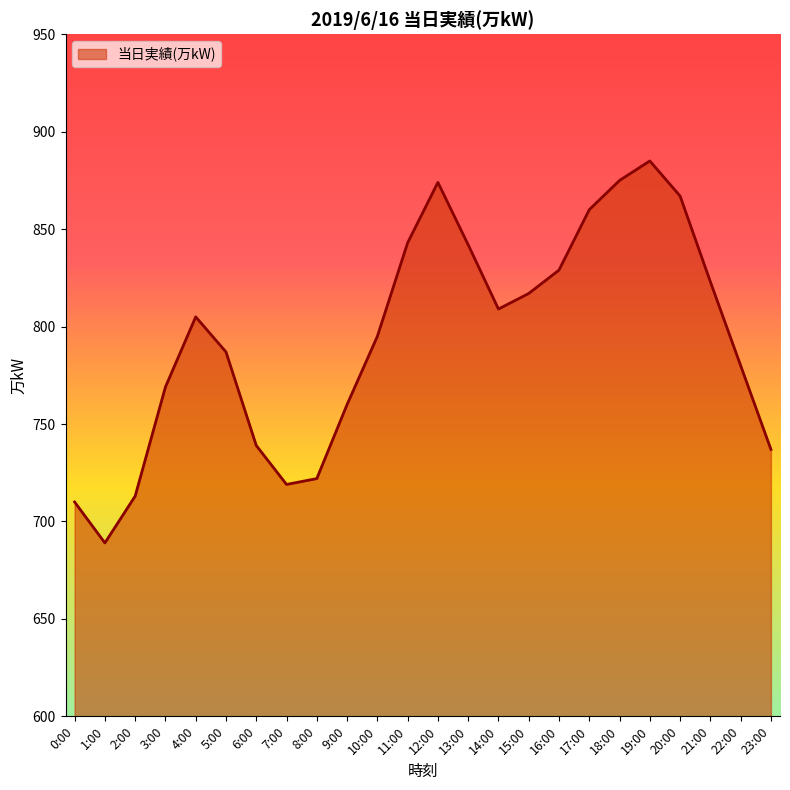

What is the ratio of the value at 3:00 to the value at 11:00?

0.9